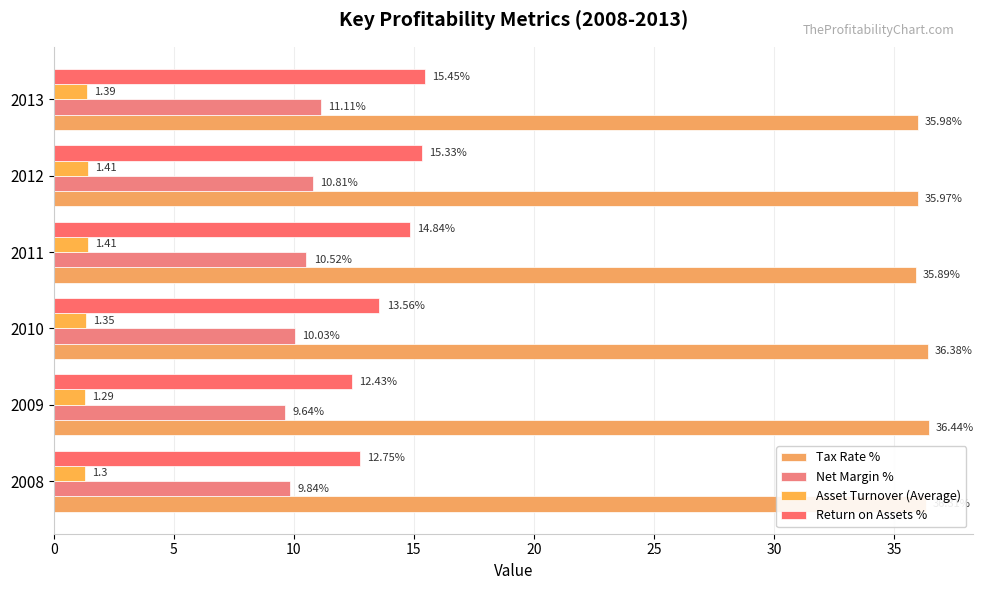

What is the difference between the second highest and minimum values in the Net Margin % series?

1.2